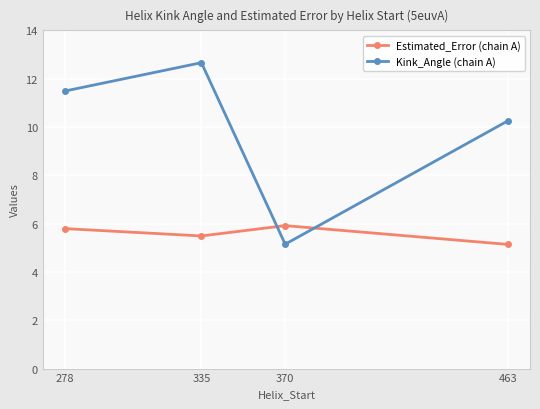

Reading left to right, extract all data points from this chart.

Estimated_Error (chain A): 278=5.8	335=5.5	370=5.9	463=5.1
Kink_Angle (chain A): 278=11.5	335=12.7	370=5.1	463=10.3